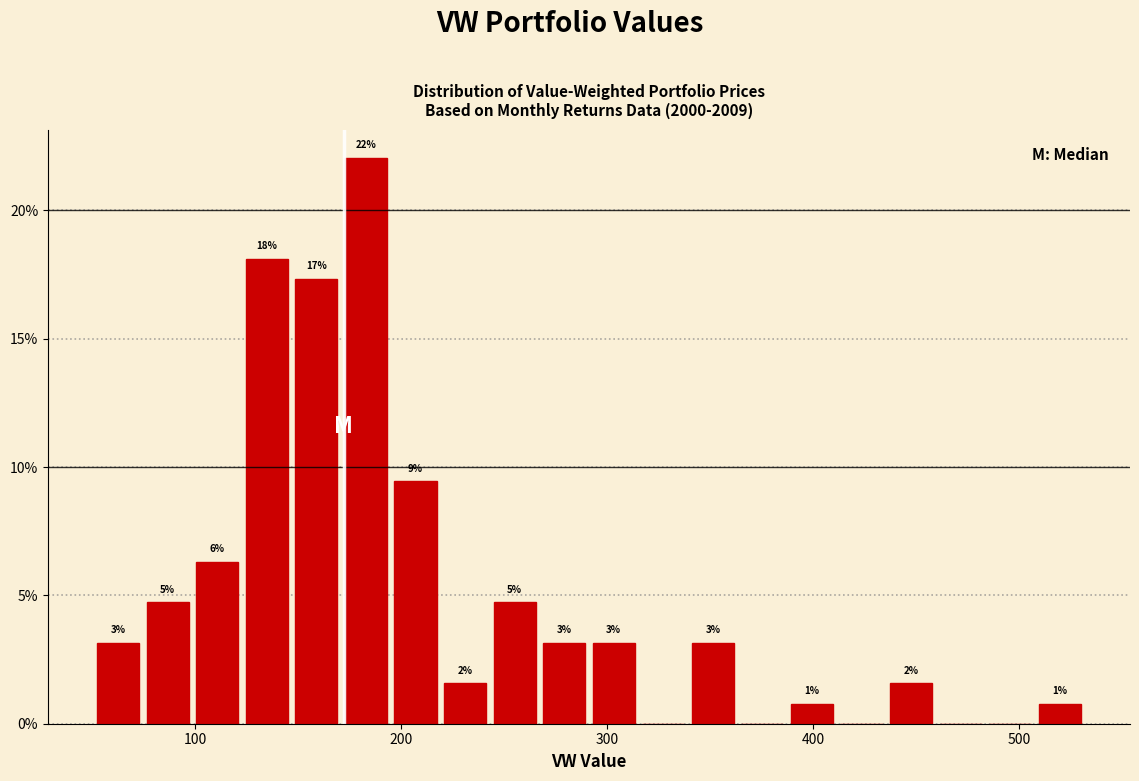

Around what value on the x-axis is the tallest bar? Give the approximate position of its centre, as read against the axis.

180